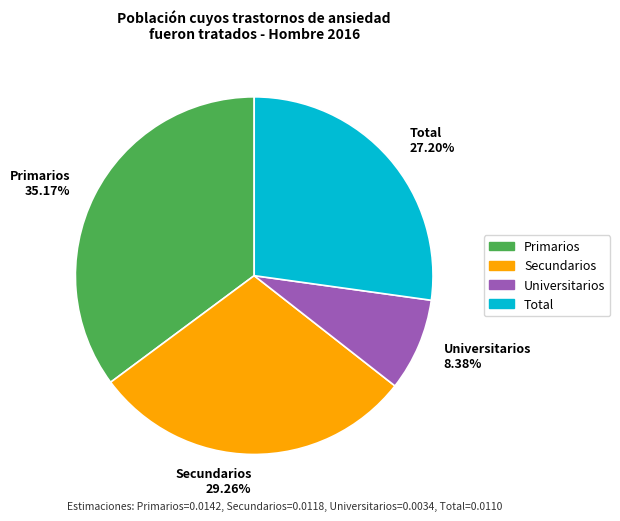

How much of the chart is everything except Primarios?

64.8%